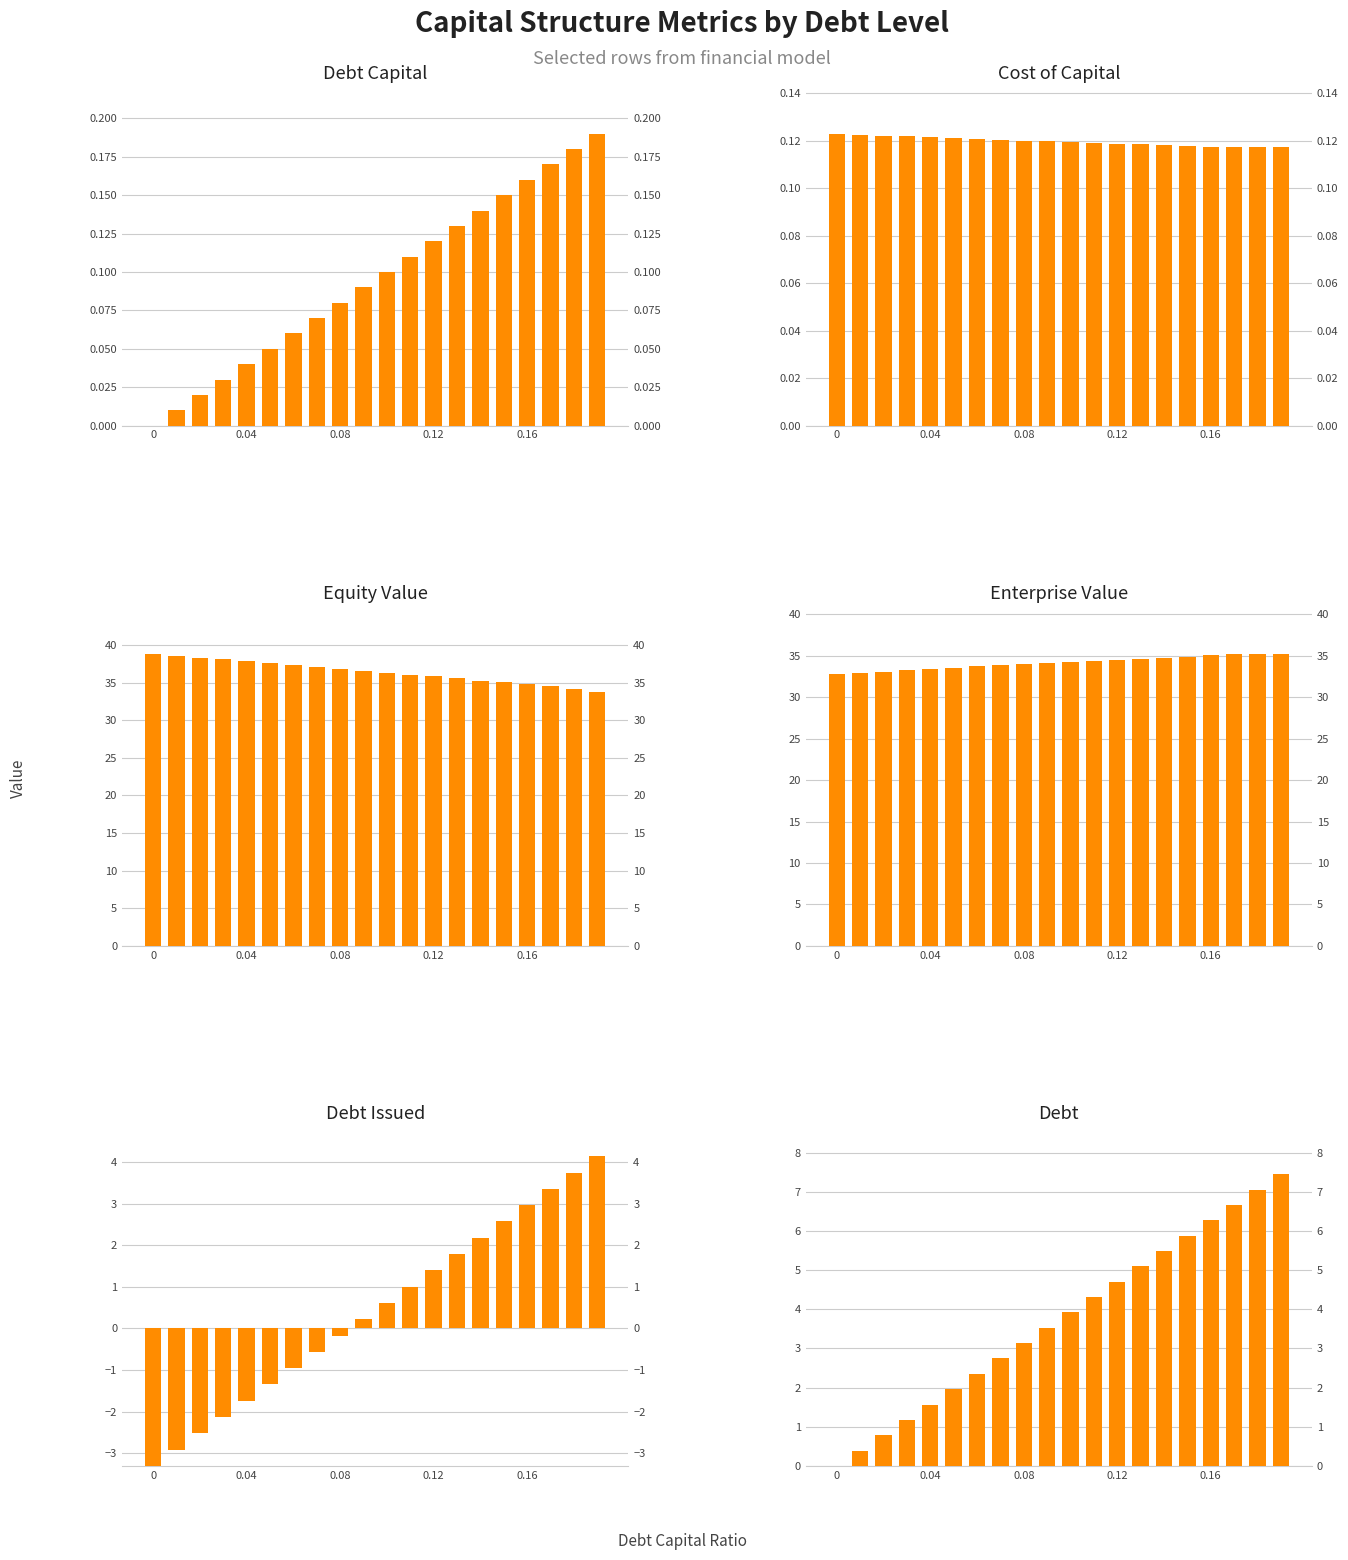

At which label is Debt closest to 3?

0.08